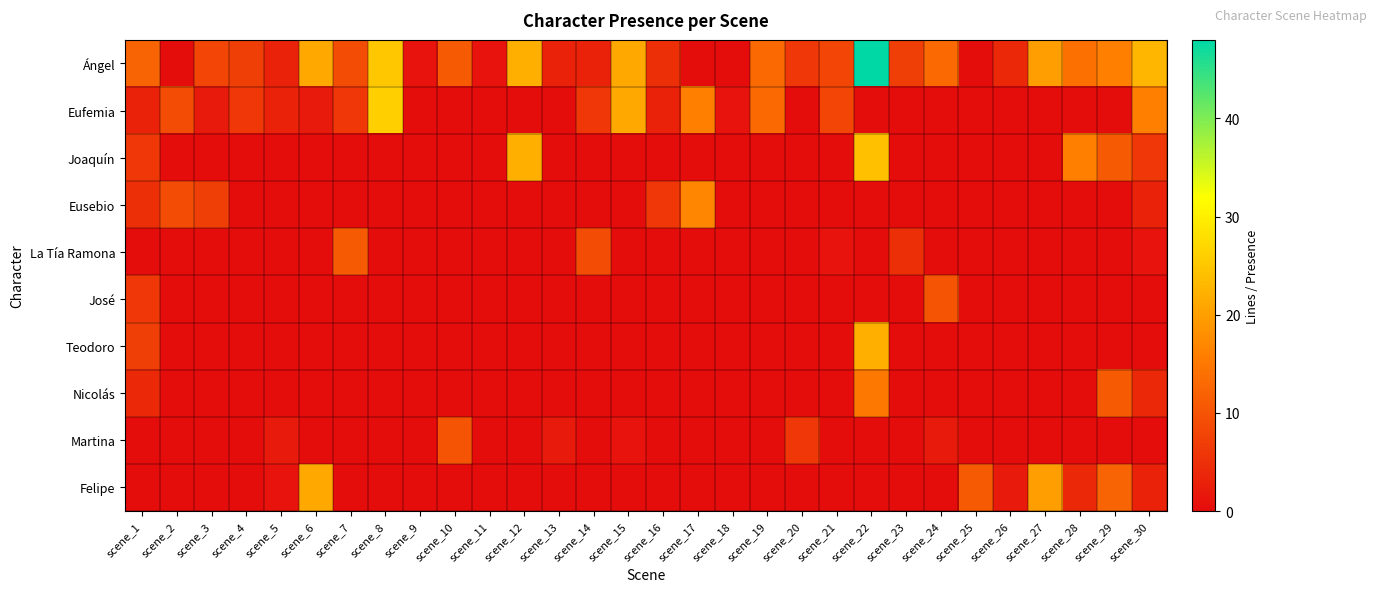

Reading left to right, extract all data points from this chart.

Ángel: scene_1=12	scene_2=0	scene_3=8	scene_4=7	scene_5=3	scene_6=21	scene_7=9	scene_8=25	scene_9=1	scene_10=11	scene_11=1	scene_12=22	scene_13=3	scene_14=3	scene_15=21	scene_16=5	scene_17=0	scene_18=0	scene_19=13	scene_20=6	scene_21=8	scene_22=48	scene_23=7	scene_24=13	scene_25=0	scene_26=4	scene_27=20	scene_28=14	scene_29=16	scene_30=23
Eufemia: scene_1=3	scene_2=9	scene_3=2	scene_4=6	scene_5=3	scene_6=2	scene_7=6	scene_8=26	scene_9=0	scene_10=0	scene_11=0	scene_12=0	scene_13=0	scene_14=6	scene_15=21	scene_16=3	scene_17=16	scene_18=1	scene_19=13	scene_20=0	scene_21=8	scene_22=0	scene_23=0	scene_24=0	scene_25=0	scene_26=0	scene_27=0	scene_28=0	scene_29=0	scene_30=16
Joaquín: scene_1=6	scene_2=0	scene_3=0	scene_4=0	scene_5=0	scene_6=0	scene_7=0	scene_8=0	scene_9=0	scene_10=0	scene_11=0	scene_12=22	scene_13=0	scene_14=0	scene_15=0	scene_16=0	scene_17=0	scene_18=0	scene_19=0	scene_20=0	scene_21=0	scene_22=24	scene_23=0	scene_24=0	scene_25=0	scene_26=0	scene_27=0	scene_28=16	scene_29=11	scene_30=6
Eusebio: scene_1=5	scene_2=9	scene_3=7	scene_4=0	scene_5=0	scene_6=0	scene_7=0	scene_8=0	scene_9=0	scene_10=0	scene_11=0	scene_12=0	scene_13=0	scene_14=0	scene_15=0	scene_16=6	scene_17=17	scene_18=0	scene_19=0	scene_20=0	scene_21=0	scene_22=0	scene_23=0	scene_24=0	scene_25=0	scene_26=0	scene_27=0	scene_28=0	scene_29=0	scene_30=3
La Tía Ramona: scene_1=0	scene_2=0	scene_3=0	scene_4=0	scene_5=0	scene_6=0	scene_7=11	scene_8=0	scene_9=0	scene_10=0	scene_11=0	scene_12=0	scene_13=0	scene_14=9	scene_15=0	scene_16=0	scene_17=0	scene_18=0	scene_19=0	scene_20=0	scene_21=1	scene_22=0	scene_23=5	scene_24=0	scene_25=0	scene_26=0	scene_27=0	scene_28=0	scene_29=0	scene_30=1
José: scene_1=6	scene_2=0	scene_3=0	scene_4=0	scene_5=0	scene_6=0	scene_7=0	scene_8=0	scene_9=0	scene_10=0	scene_11=0	scene_12=0	scene_13=0	scene_14=0	scene_15=0	scene_16=0	scene_17=0	scene_18=0	scene_19=0	scene_20=0	scene_21=0	scene_22=0	scene_23=0	scene_24=10	scene_25=0	scene_26=0	scene_27=0	scene_28=0	scene_29=0	scene_30=0
Teodoro: scene_1=7	scene_2=0	scene_3=0	scene_4=0	scene_5=0	scene_6=0	scene_7=0	scene_8=0	scene_9=0	scene_10=0	scene_11=0	scene_12=0	scene_13=0	scene_14=0	scene_15=0	scene_16=0	scene_17=0	scene_18=0	scene_19=0	scene_20=0	scene_21=0	scene_22=22	scene_23=0	scene_24=0	scene_25=0	scene_26=0	scene_27=0	scene_28=0	scene_29=0	scene_30=0
Nicolás: scene_1=4	scene_2=0	scene_3=0	scene_4=0	scene_5=0	scene_6=0	scene_7=0	scene_8=0	scene_9=0	scene_10=0	scene_11=0	scene_12=0	scene_13=0	scene_14=0	scene_15=0	scene_16=0	scene_17=0	scene_18=0	scene_19=0	scene_20=0	scene_21=0	scene_22=15	scene_23=0	scene_24=0	scene_25=0	scene_26=0	scene_27=0	scene_28=0	scene_29=11	scene_30=4
Martina: scene_1=0	scene_2=0	scene_3=0	scene_4=0	scene_5=2	scene_6=0	scene_7=0	scene_8=0	scene_9=0	scene_10=10	scene_11=0	scene_12=0	scene_13=2	scene_14=0	scene_15=1	scene_16=0	scene_17=0	scene_18=0	scene_19=0	scene_20=6	scene_21=0	scene_22=0	scene_23=0	scene_24=2	scene_25=0	scene_26=0	scene_27=0	scene_28=0	scene_29=0	scene_30=0
Felipe: scene_1=0	scene_2=0	scene_3=0	scene_4=0	scene_5=1	scene_6=21	scene_7=0	scene_8=0	scene_9=0	scene_10=0	scene_11=0	scene_12=0	scene_13=0	scene_14=0	scene_15=0	scene_16=0	scene_17=0	scene_18=0	scene_19=0	scene_20=0	scene_21=0	scene_22=0	scene_23=0	scene_24=0	scene_25=11	scene_26=2	scene_27=20	scene_28=4	scene_29=12	scene_30=3